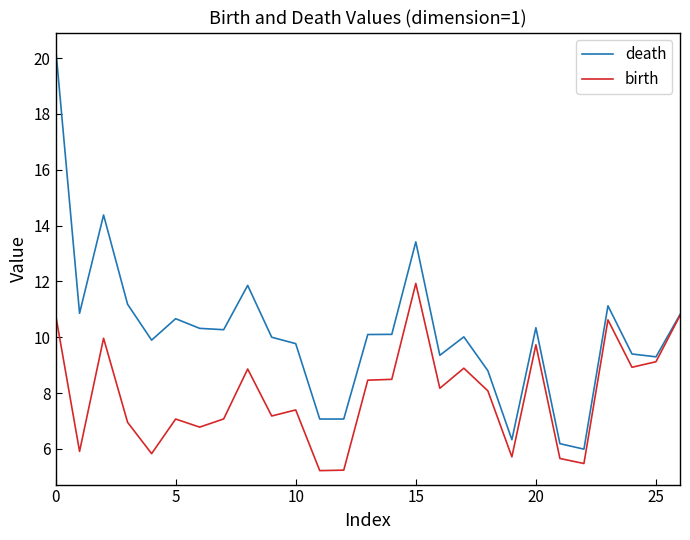

Which series has the widest spread of values?

death